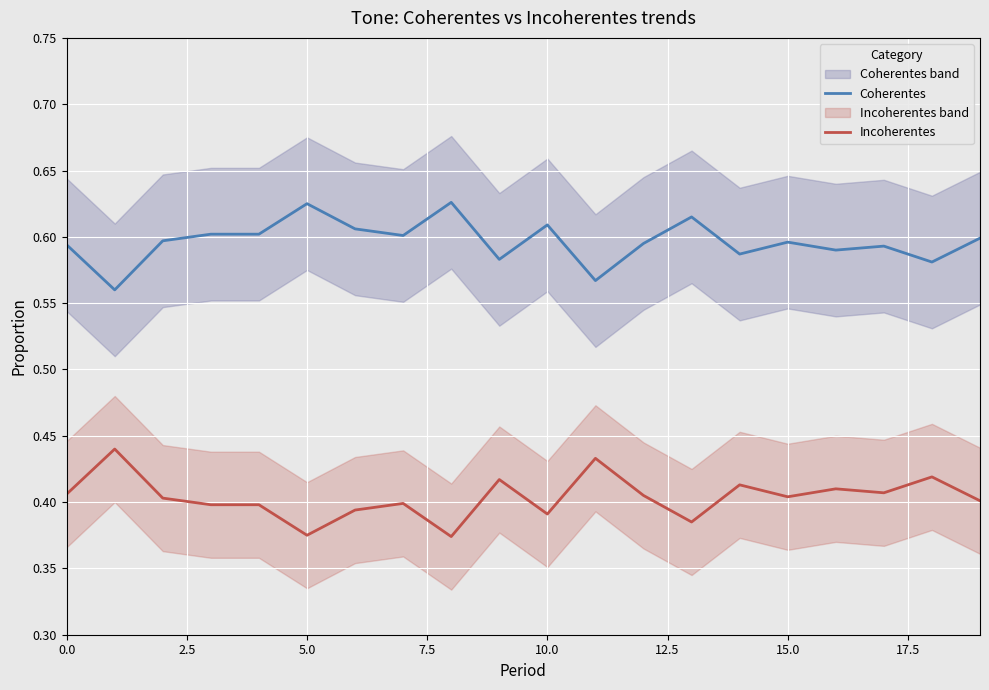

True or false: Incoherentes and Coherentes intersect in this chart.

False